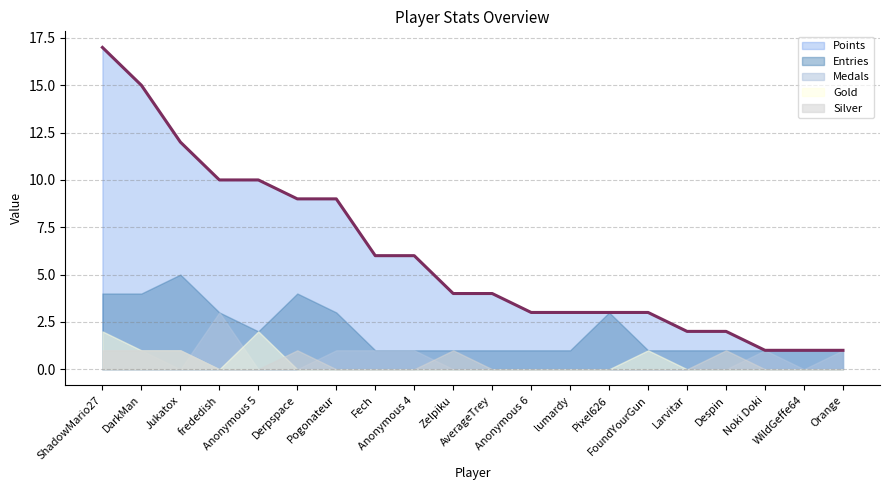

Does the chart display data point markers on the line(s)?

No